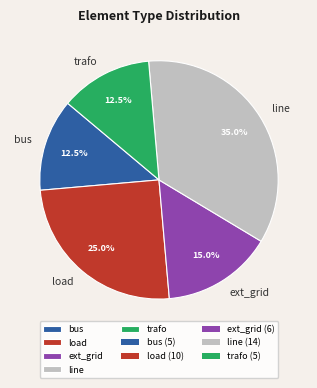

To the nearest percent, what portion does line represent?

35%